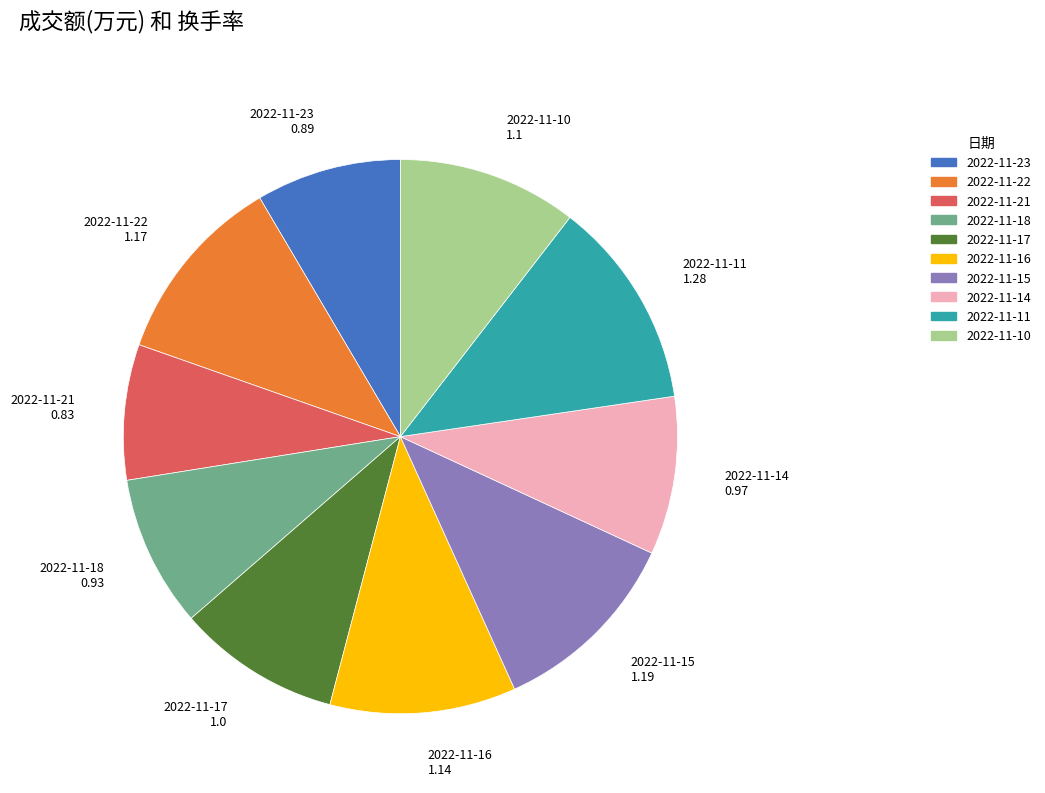

Is 2022-11-23 the majority of the pie?

No